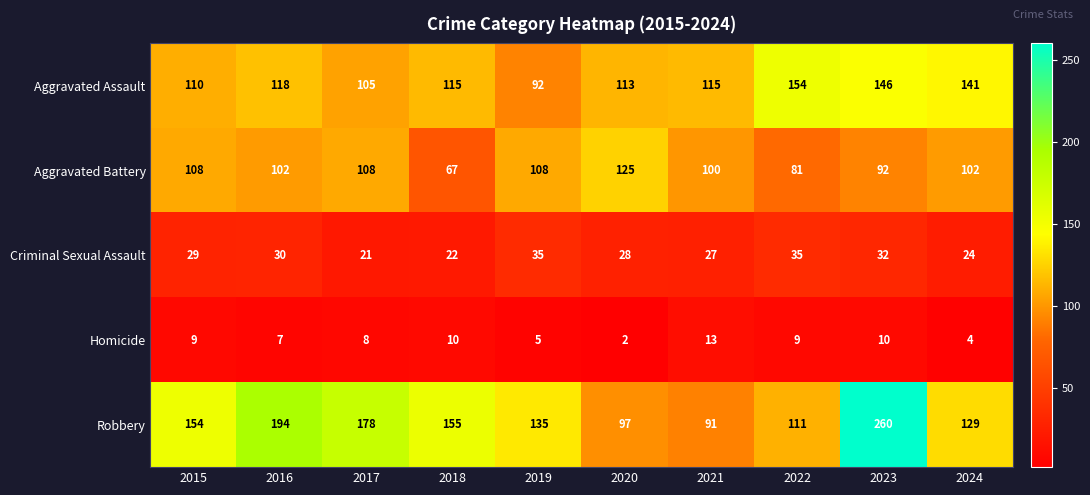

Count the number of data series in this chart.

5